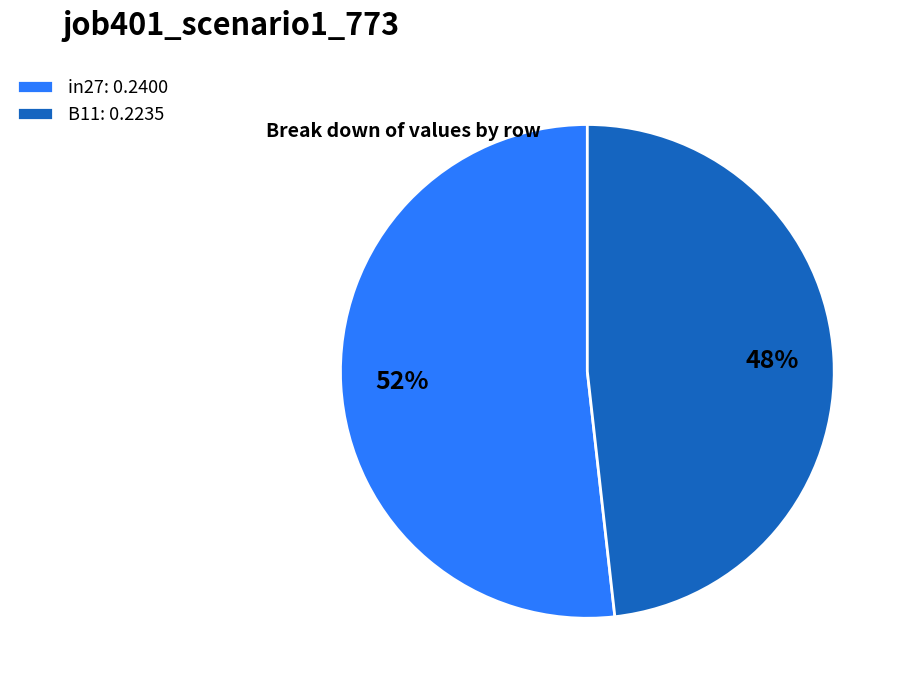

The B11: 0.2235 slice represents 62% of the pie. True or false?

False